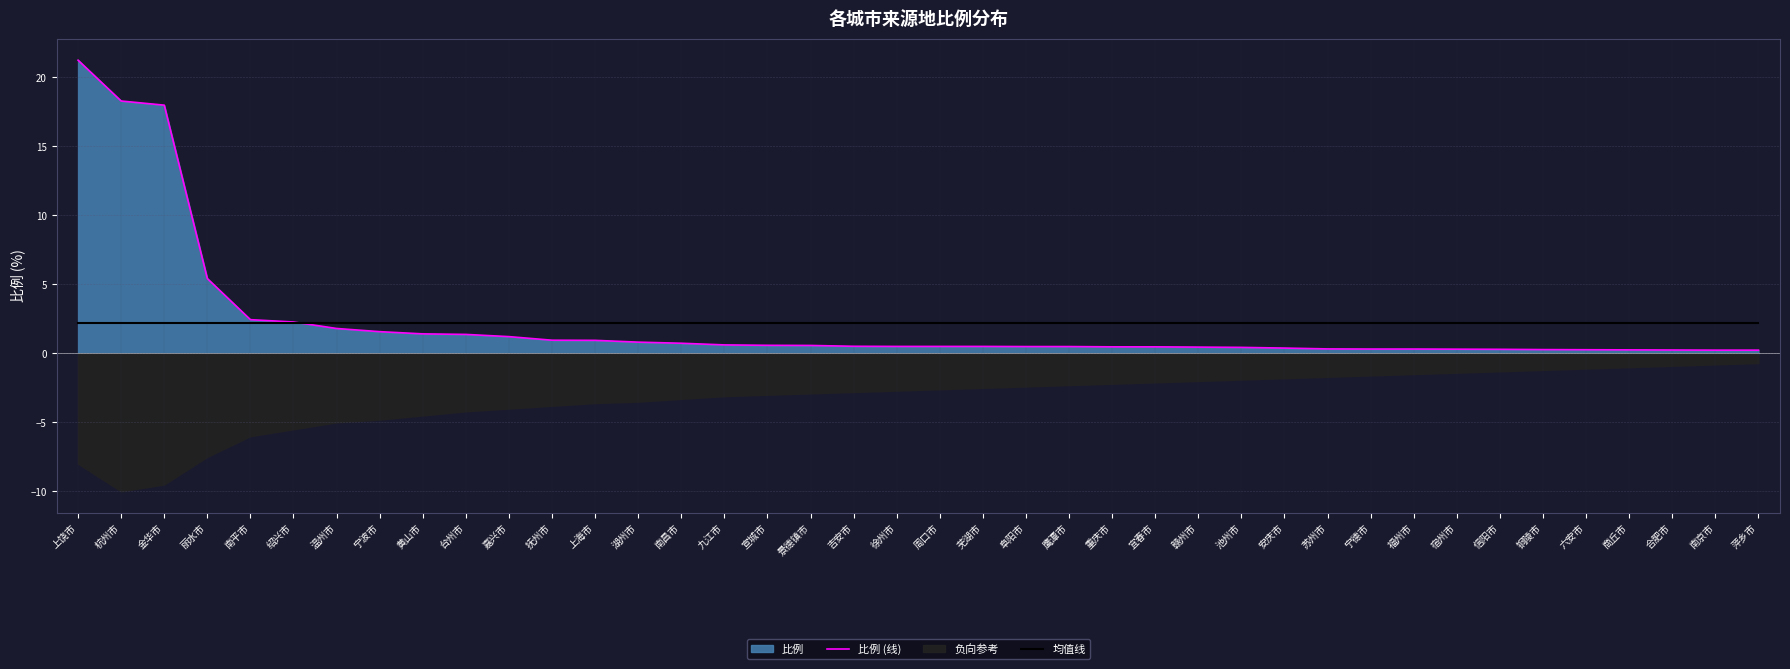

True or false: 比例 (线) and 均值线 cross at least once.

True